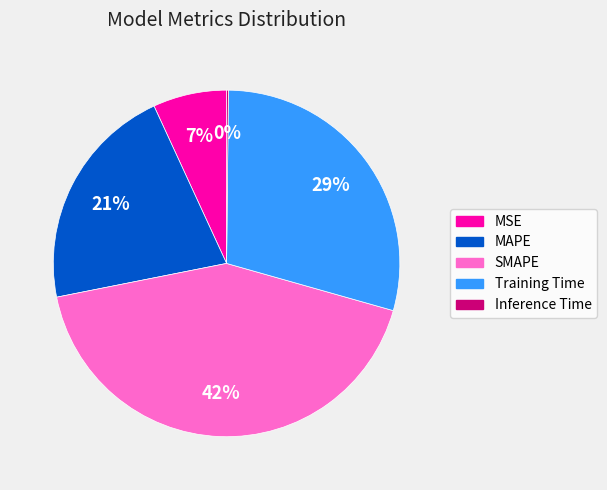

Which has a higher value, SMAPE or Training Time?

SMAPE